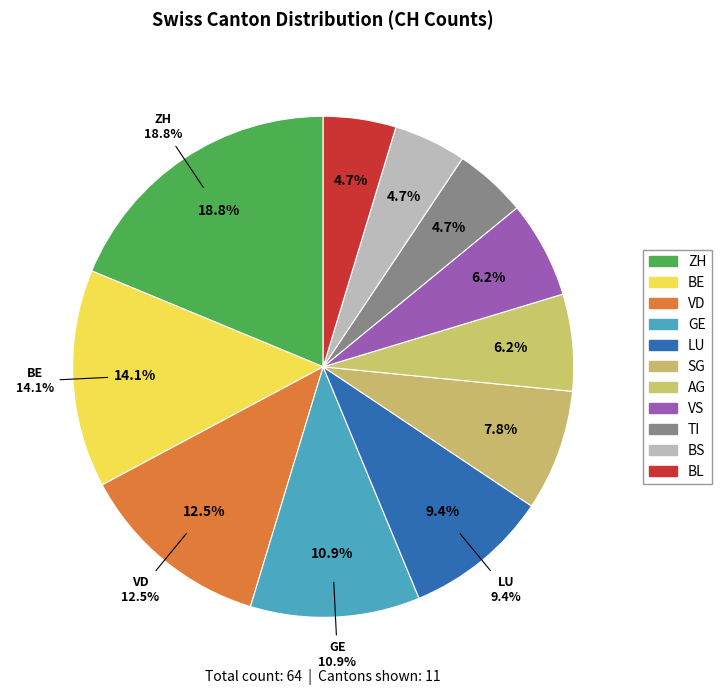

Is the sum of GR and BL greater than half?

No